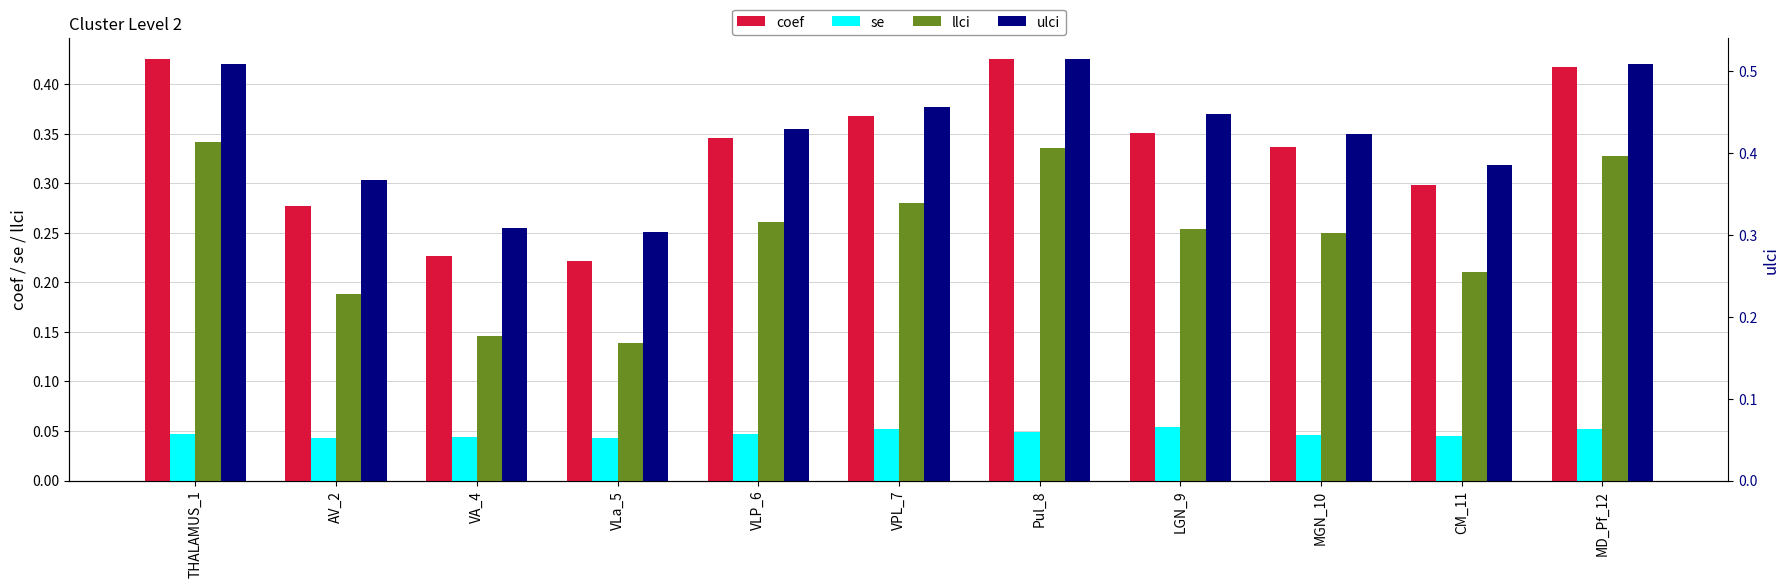

How many series are shown in this chart?

4